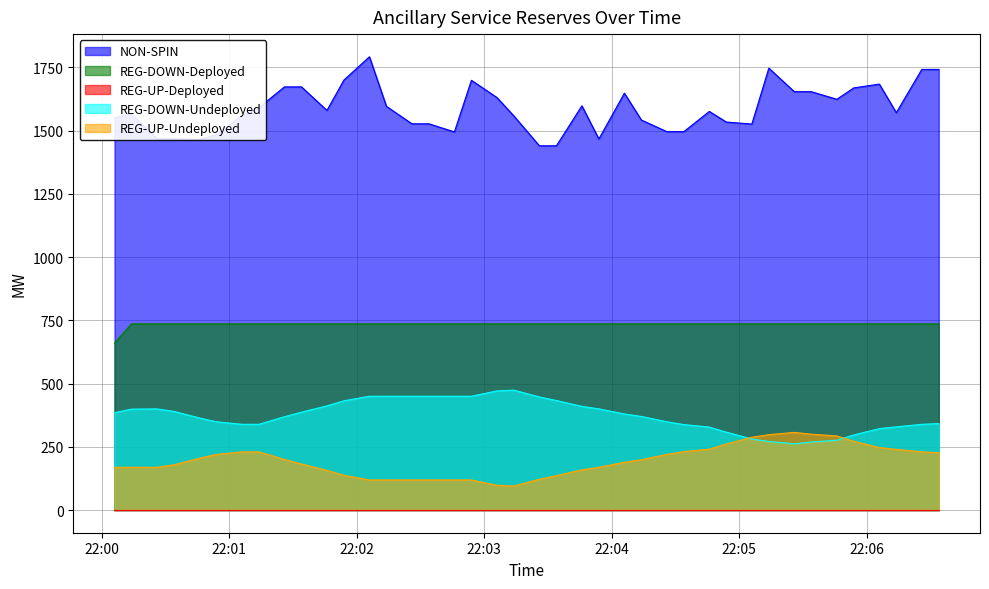

What is the difference between the REG-UP-Undeployed values at 2025-10-19 22:03:46 and 2025-10-19 22:00:14?

10